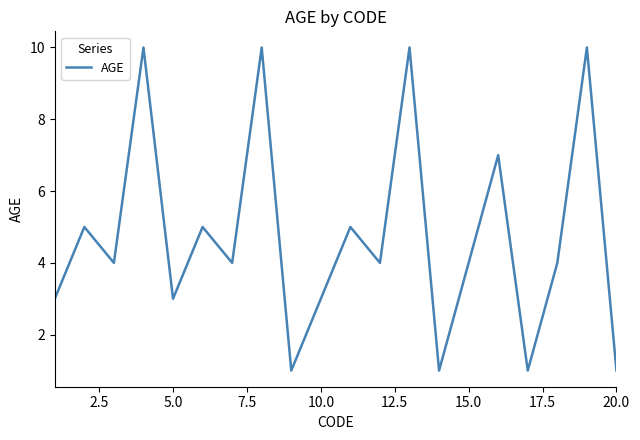

What is the maximum value shown in the chart?

10